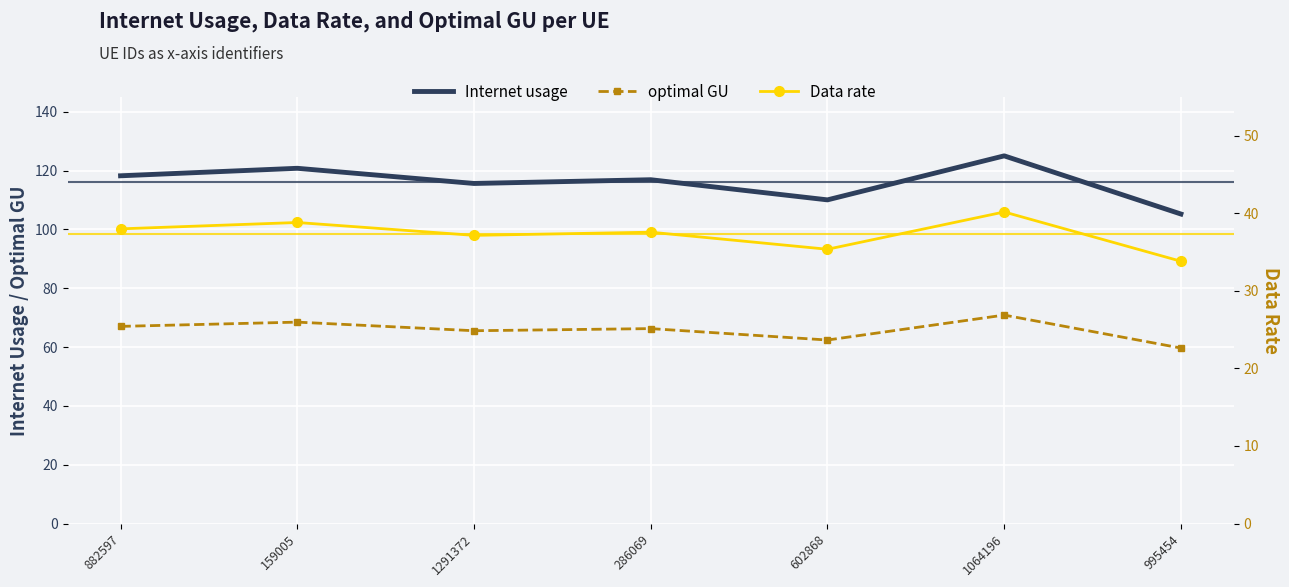

Which series has the largest total across all categories?

Internet usage